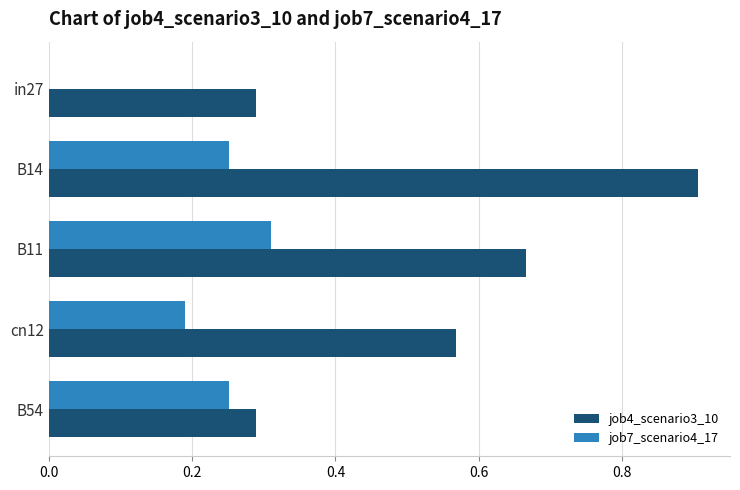

Is the value of job7_scenario4_17 at cn12 greater than the value of job4_scenario3_10 at B11?

No